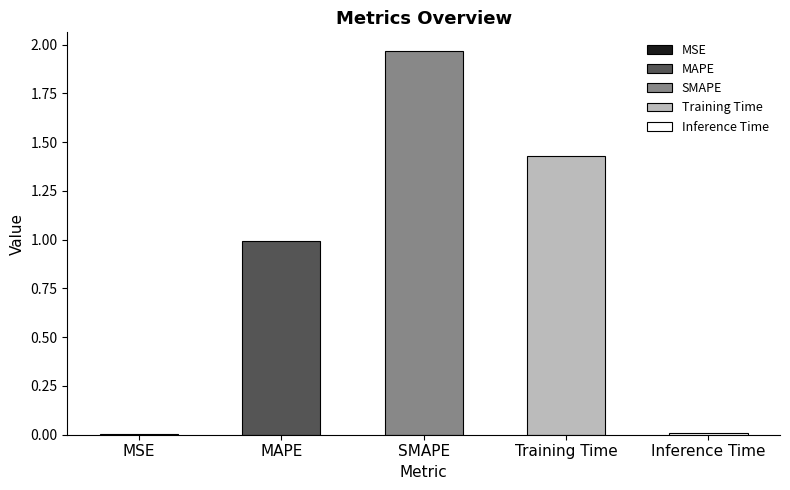

What position from the right is SMAPE?

3